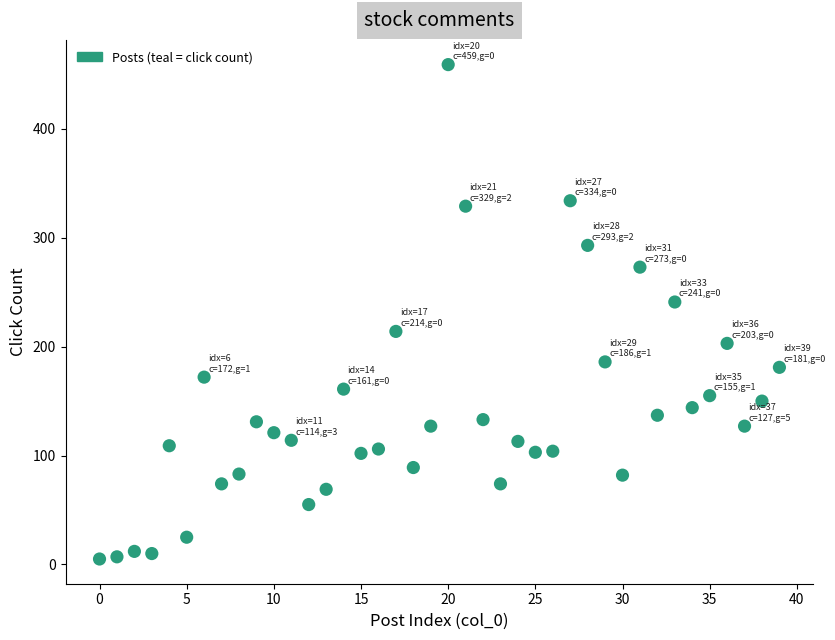

What Y value in the scatter plot is closest to 232?

241